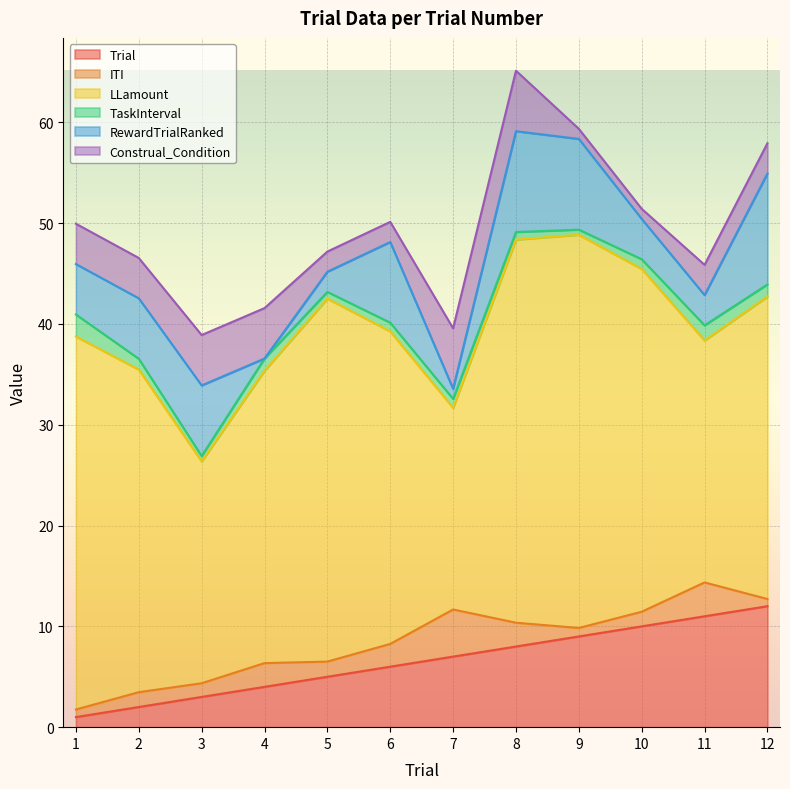

List the labels in order of ITI value, largest first.

7, 11, 8, 4, 6, 5, 2, 10, 3, 9, 1, 12